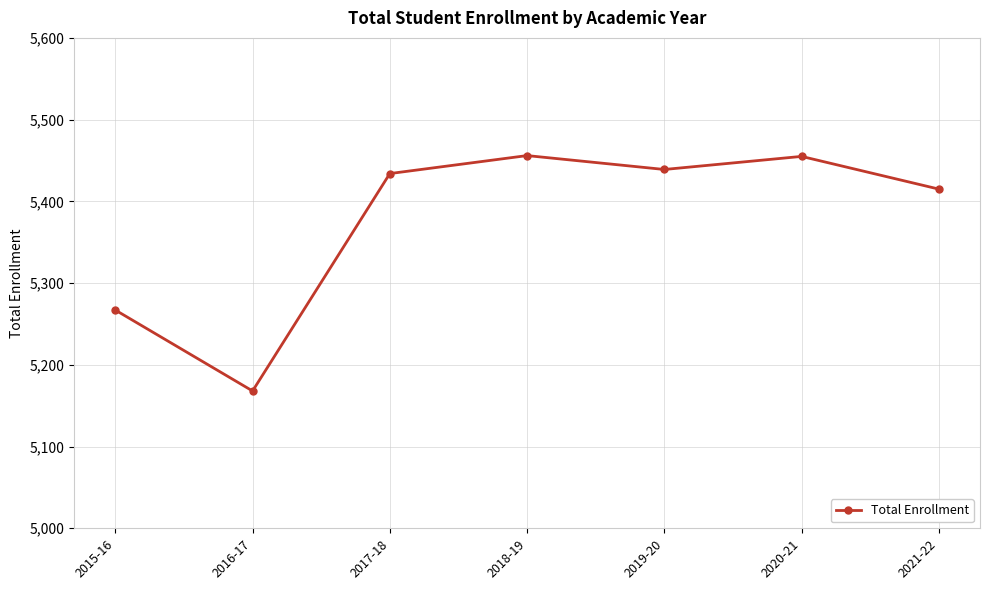

Is it true that the value at 2015-16 is 5267?

True